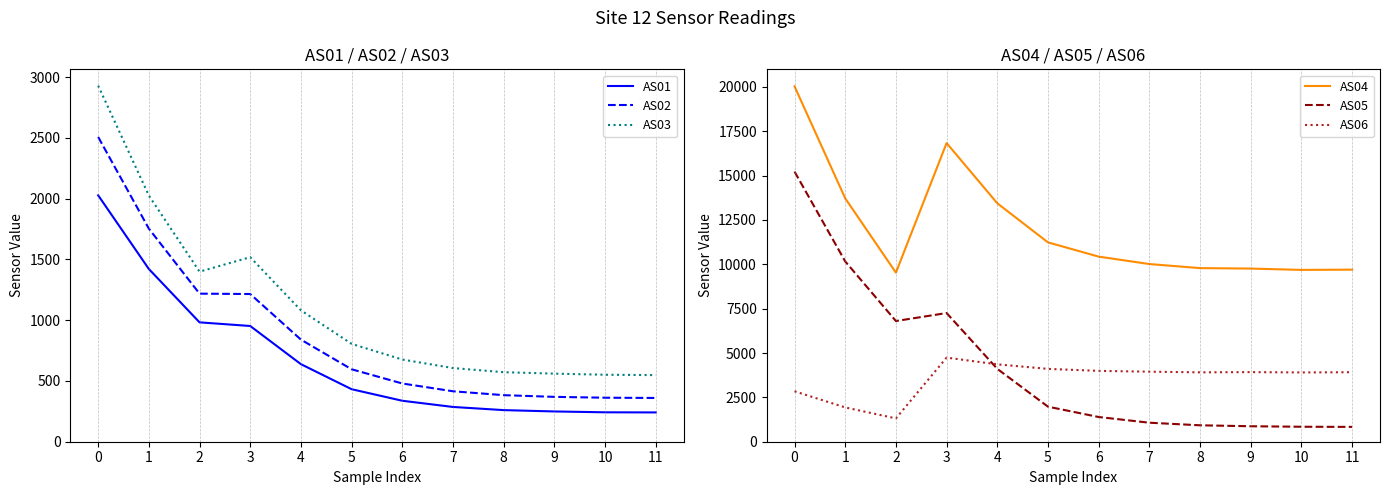

In AS06, how many points are lower than both neighbors (excluding endpoints)?

3